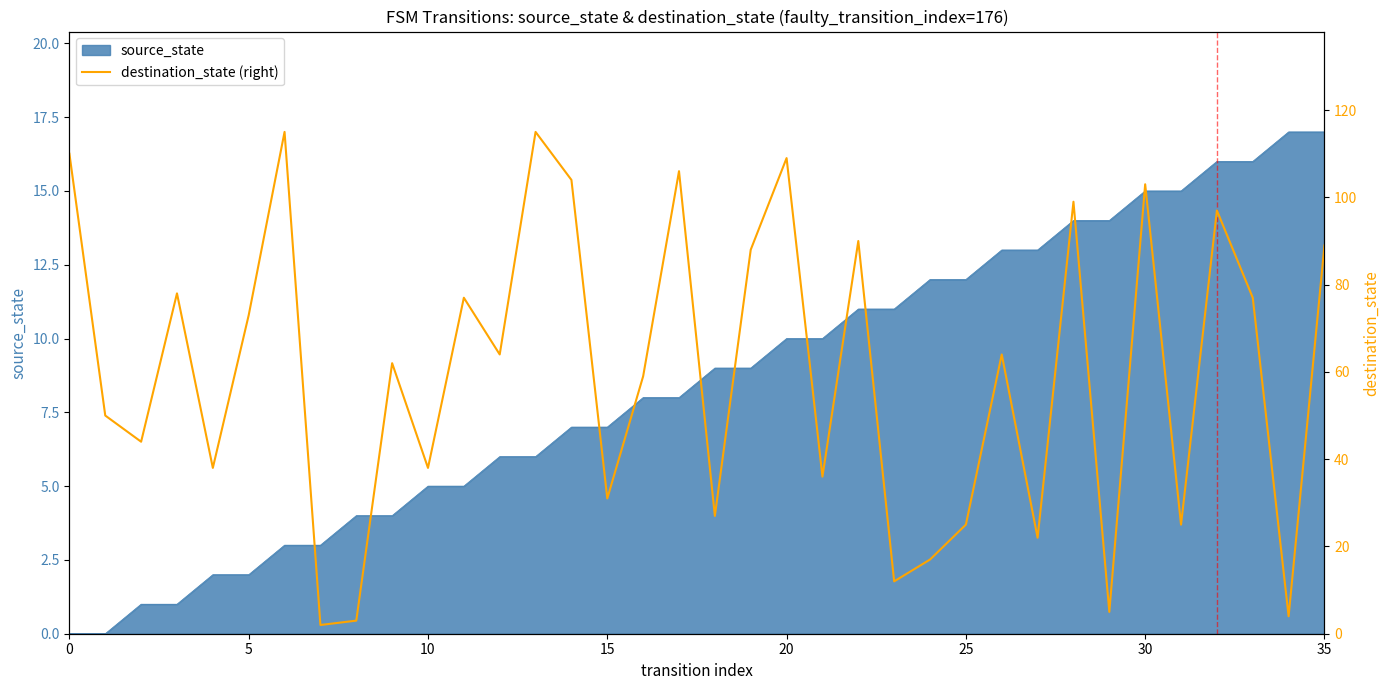

True or false: the data shows 2 at 8.

False